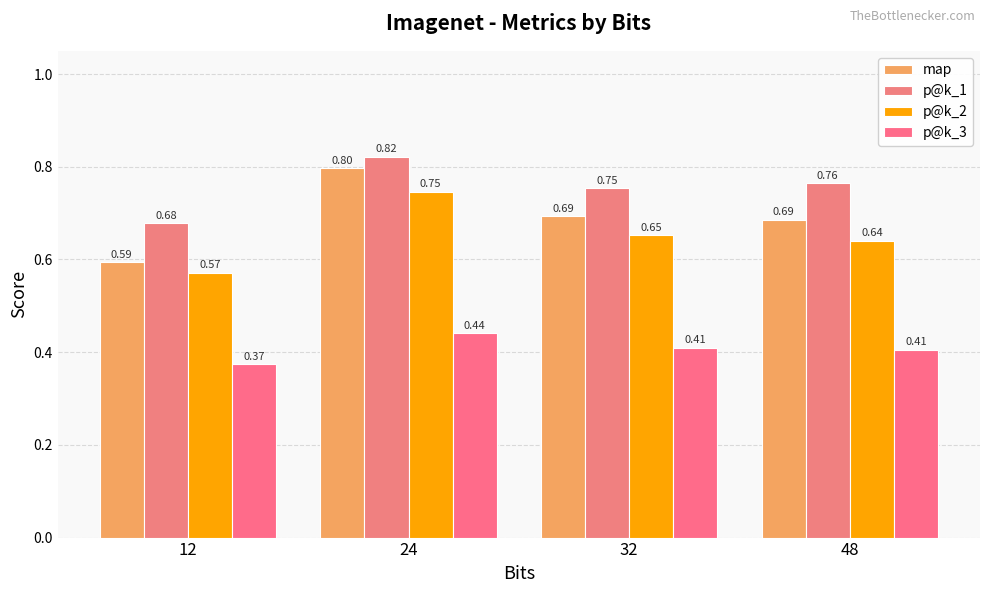

Is it true that p@k_3 equals 0.2 at 48?

False